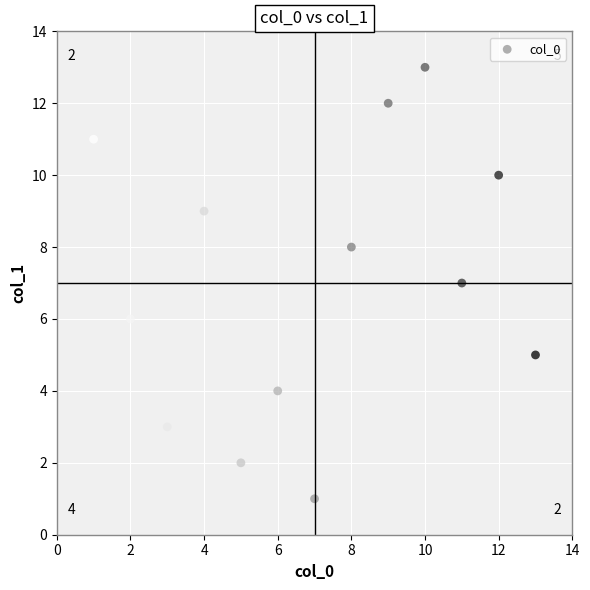

What is the range of Y values (max minus min)?

12